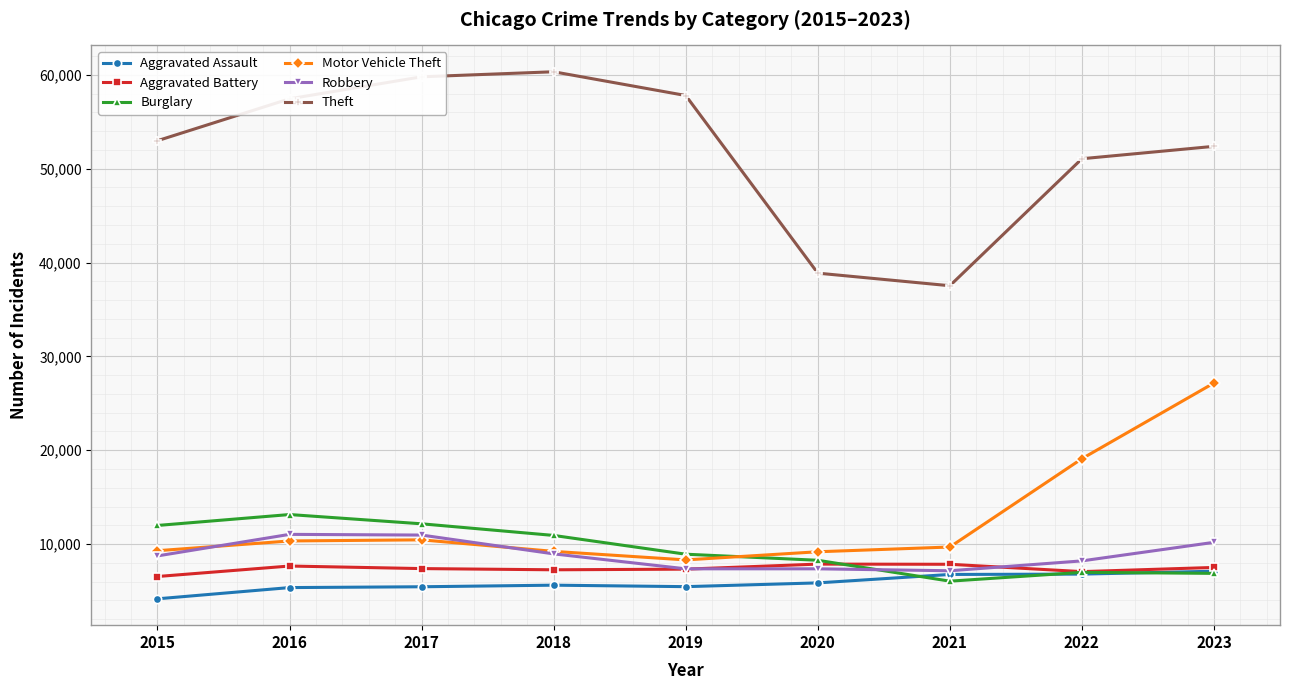

The Aggravated Assault series shows 6759 at 2021. True or false?

True